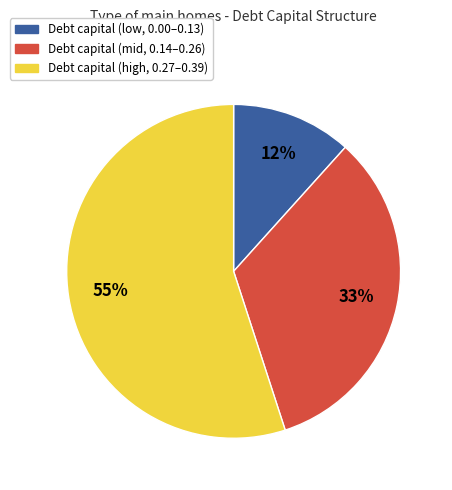

Does any single category account for the majority?

Yes